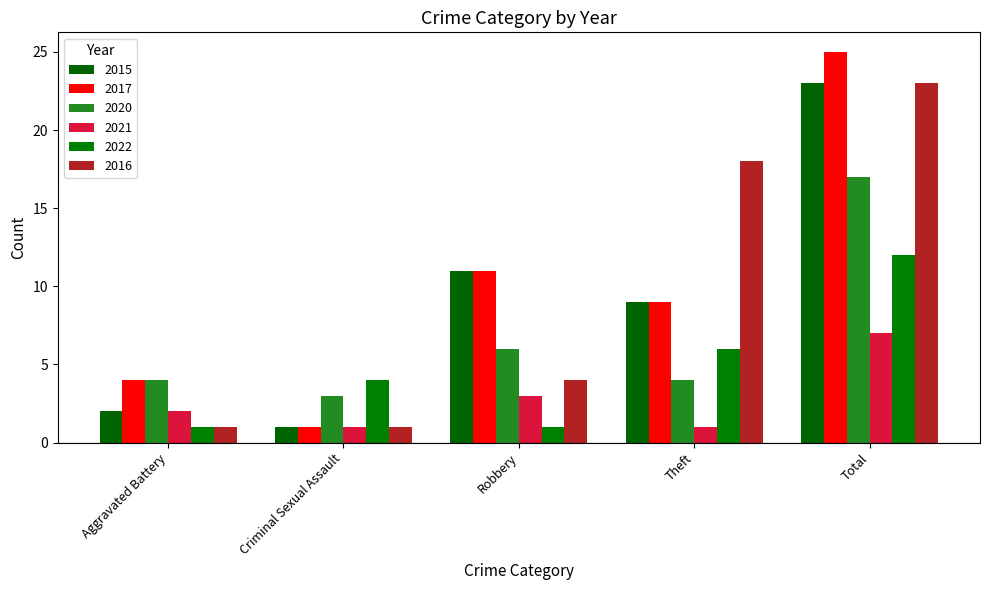

True or false: 2016 has a value of 18 at Theft.

True